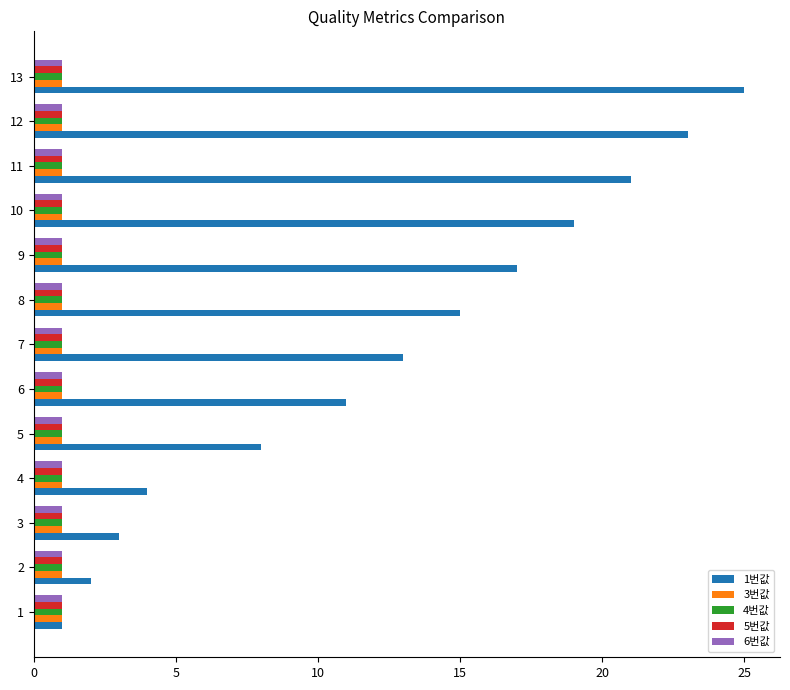

Which series has the widest spread of values?

1번값